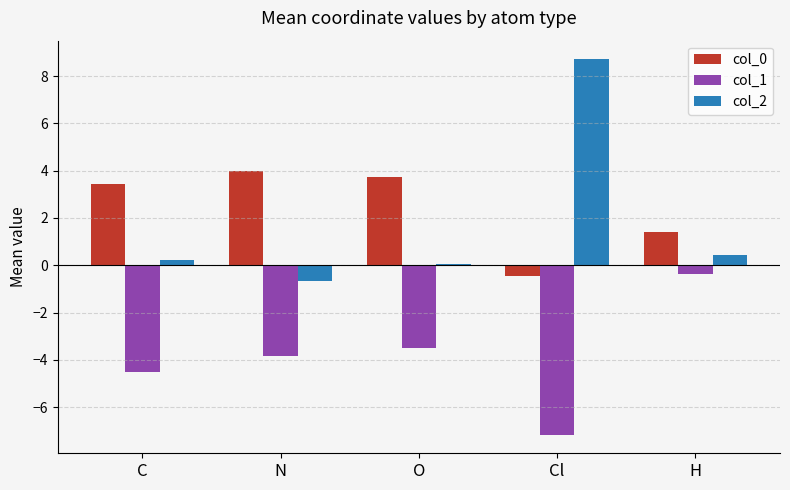

Reading left to right, transcribe all the data shown in this chart.

col_0: 3.5	4.0	3.8	-0.4	1.4
col_1: -4.5	-3.8	-3.5	-7.2	-0.4
col_2: 0.2	-0.7	0.1	8.7	0.4